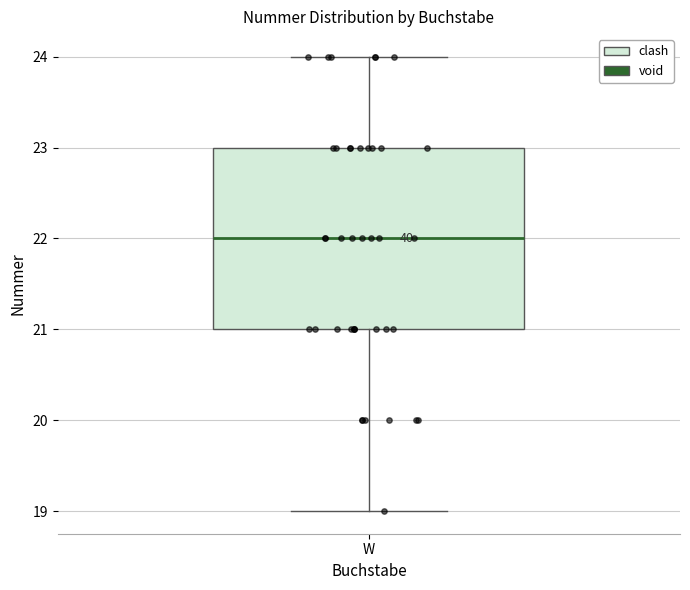

Where does the median line of the box for W sit on the y-axis? The values are not printed on the chart, so give them approximately, as read against the axis.

22